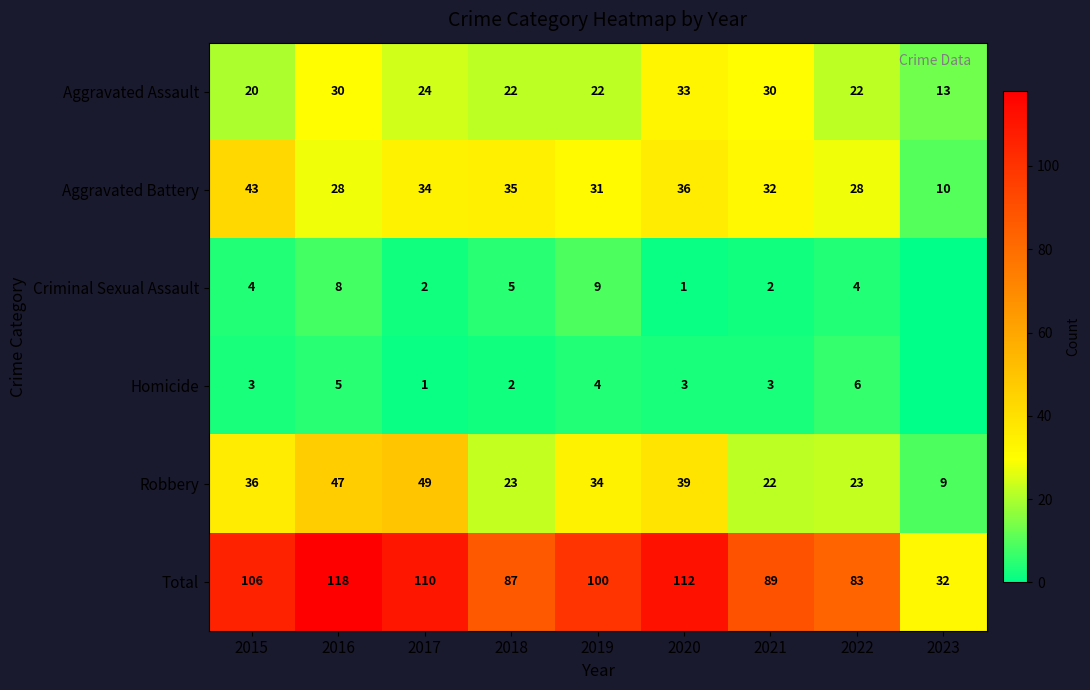

What is the difference between the maximum and second lowest values in the Aggravated Assault series?

13